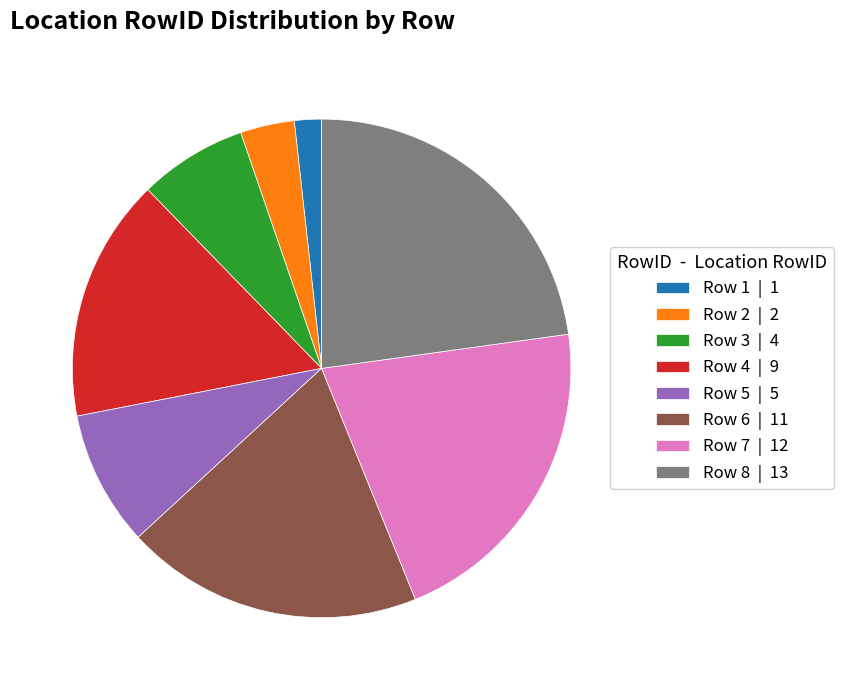

Is there a majority slice in this chart?

No